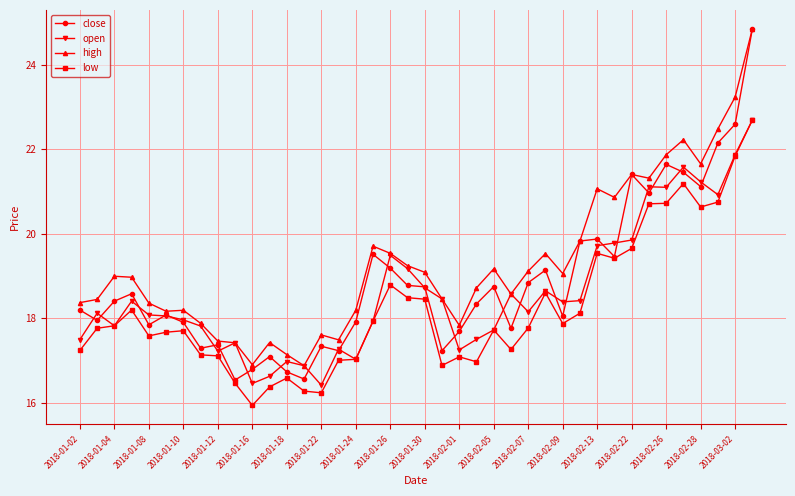

True or false: high and low intersect in this chart.

False